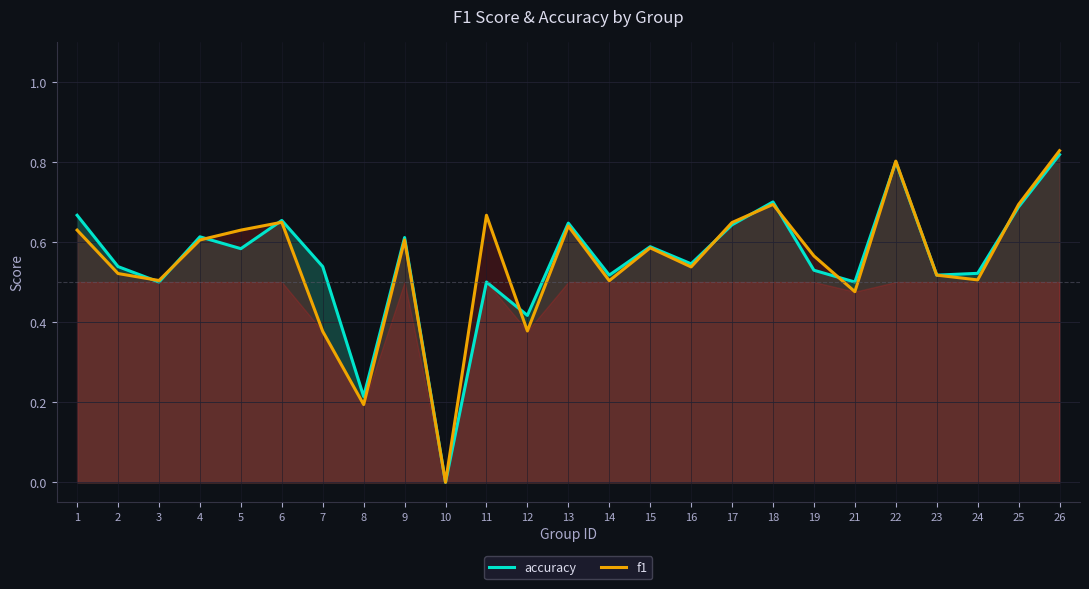

Is the value of f1 at 11 greater than the value of accuracy at 19?

Yes